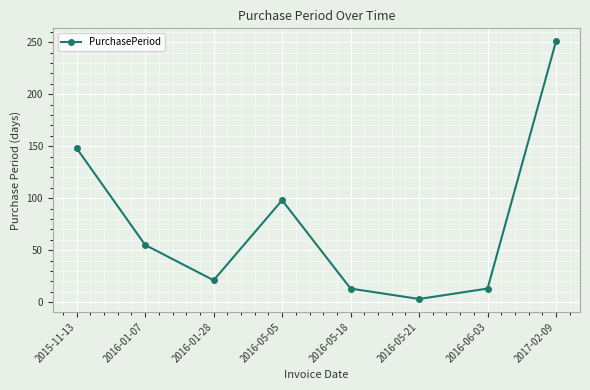

Does the chart display data point markers on the line(s)?

Yes